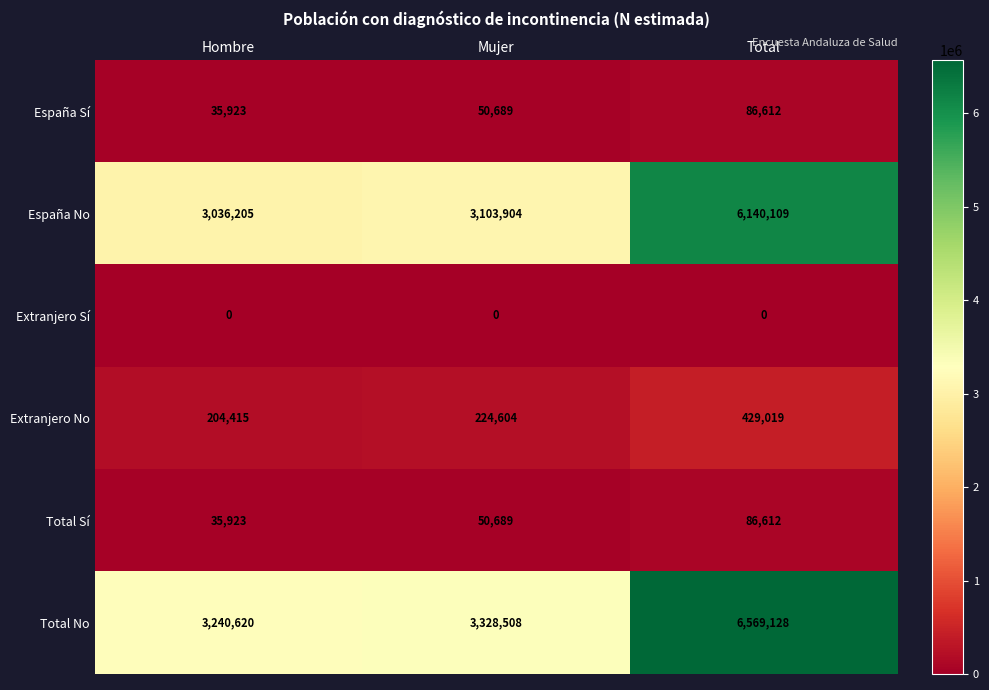

At which category is the sum across all series the highest?

Total